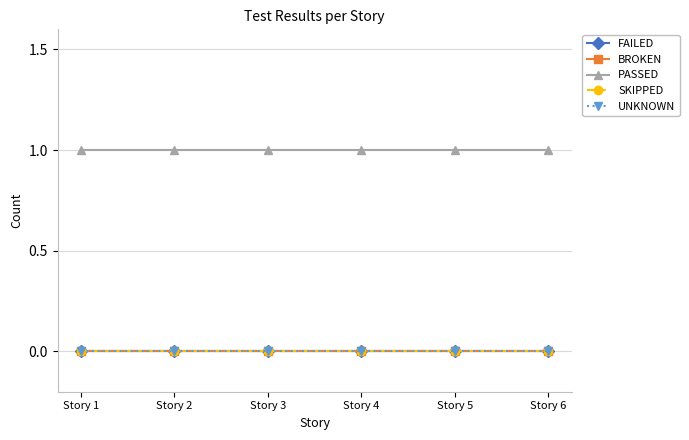

True or false: UNKNOWN and SKIPPED intersect in this chart.

False